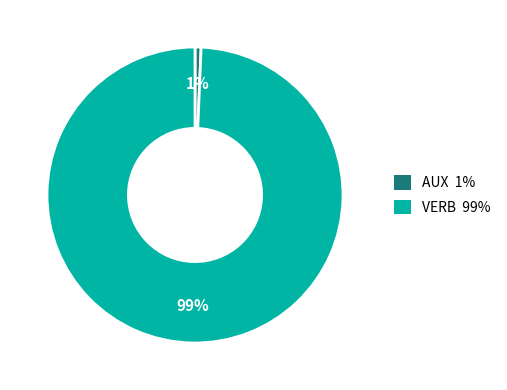

To the nearest percent, what is the combined percentage of AUX and VERB?

100%